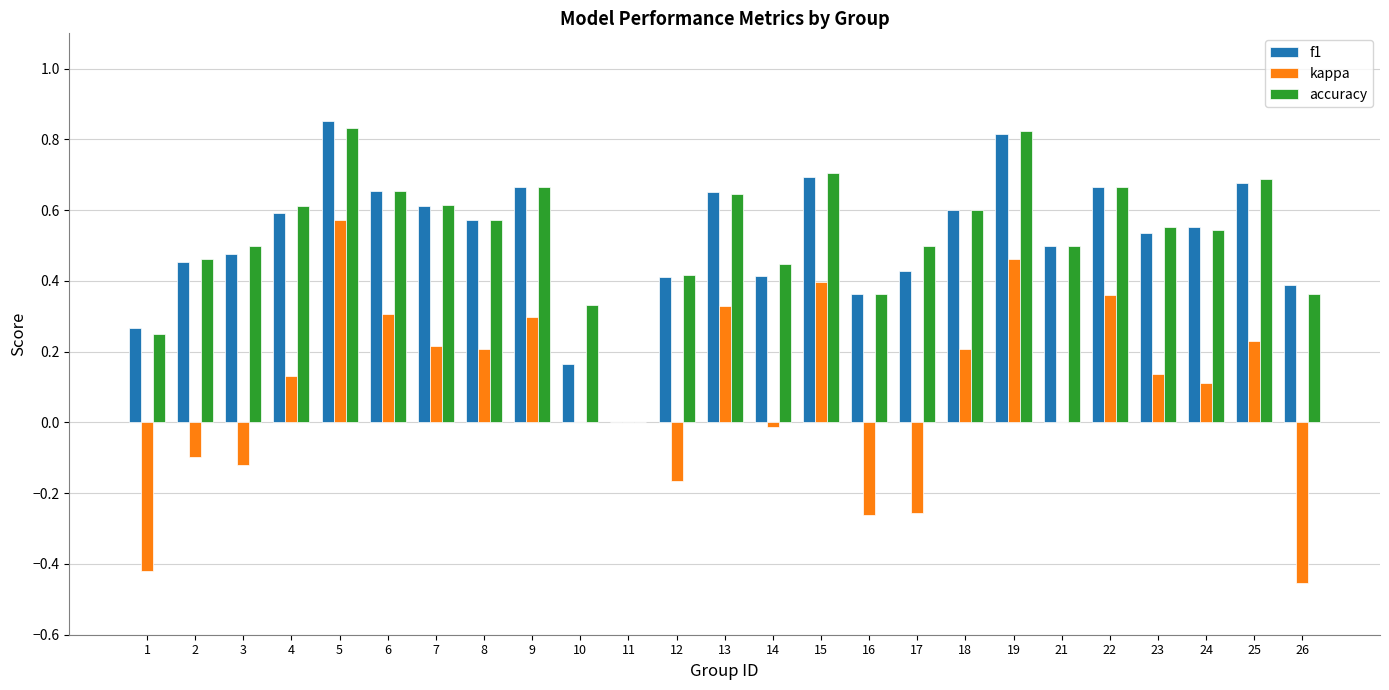

How many groups of bars are there?

25